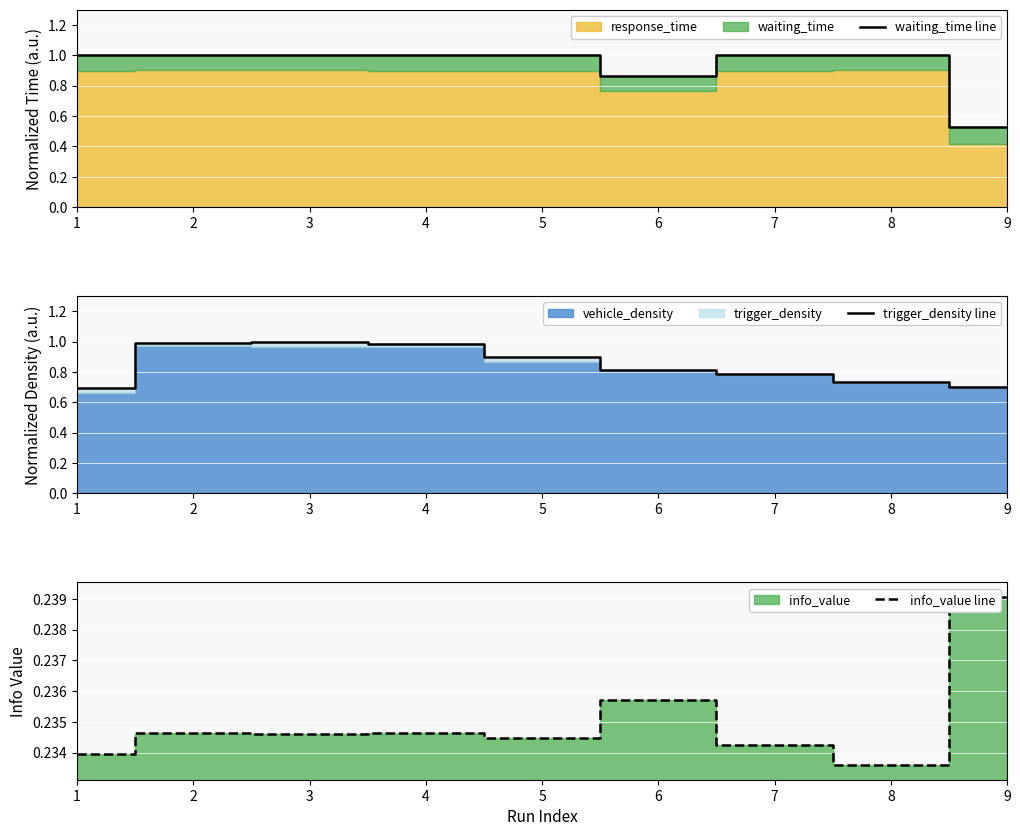

Reading left to right, transcribe all the data shown in this chart.

waiting_time line: 1=1.0	2=1.0	3=1.0	4=1.0	5=1.0	6=0.9	7=1.0	8=1.0	9=0.5
trigger_density line: 1=0.7	2=1.0	3=1.0	4=1.0	5=0.9	6=0.8	7=0.8	8=0.7	9=0.7
info_value line: 1=0.2	2=0.2	3=0.2	4=0.2	5=0.2	6=0.2	7=0.2	8=0.2	9=0.2